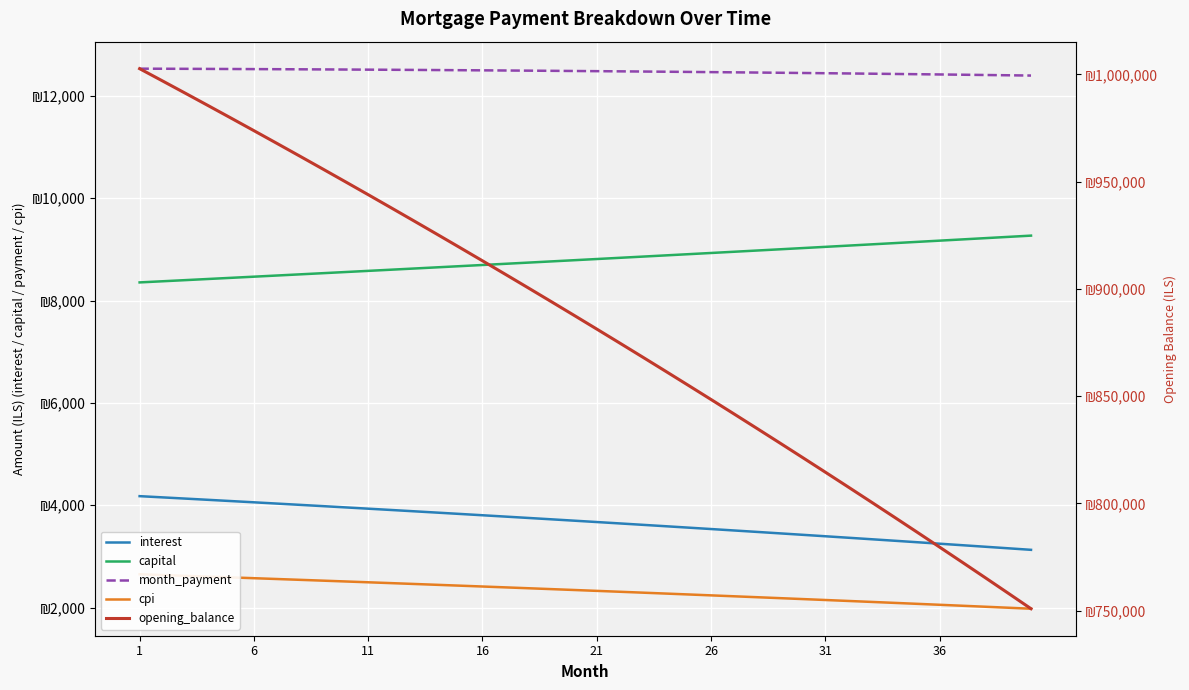

True or false: month_payment has a value of 5907.3 at 27.

False